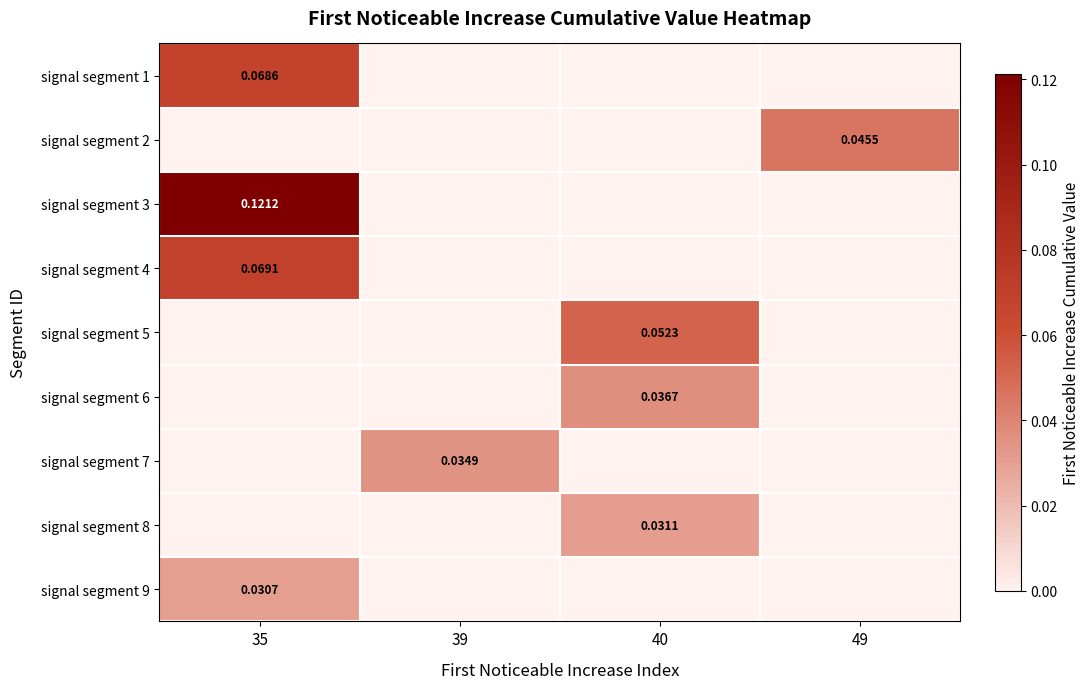

The value of signal segment 8 at 35 is -0.0. True or false?

False